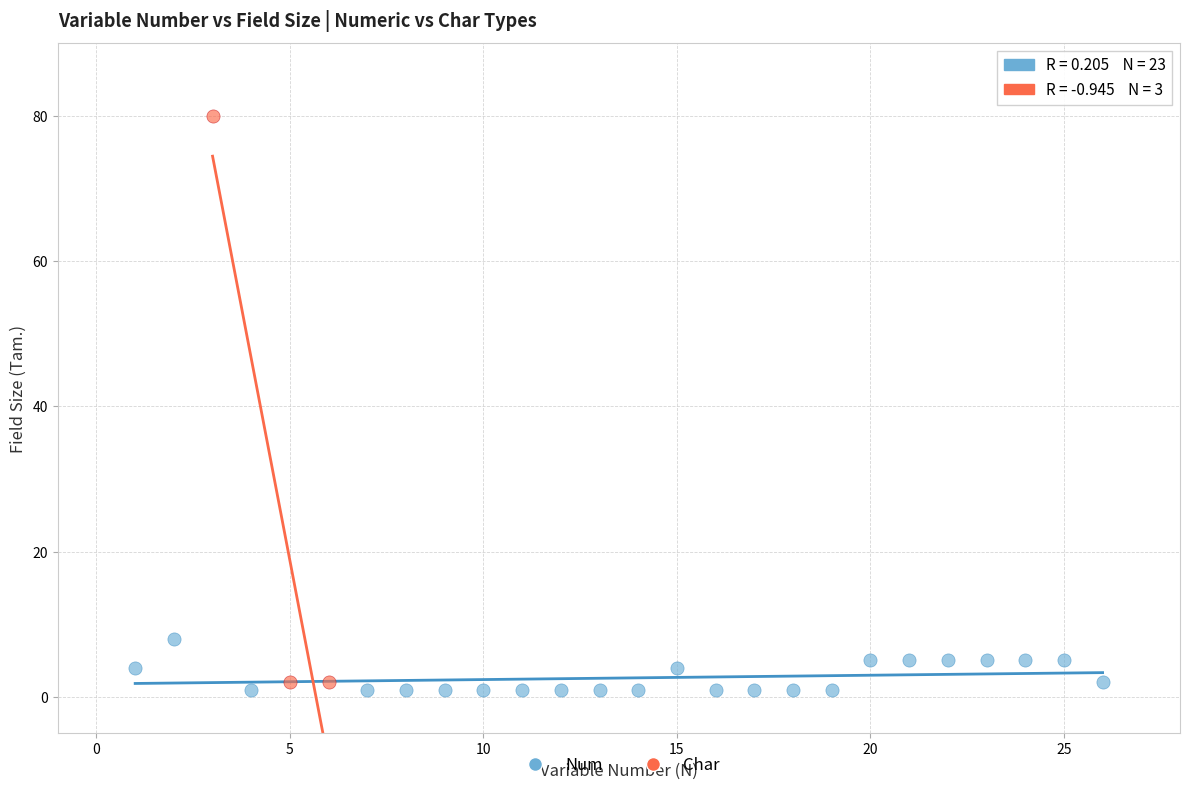

Which series reaches the minimum Y coordinate?

Num